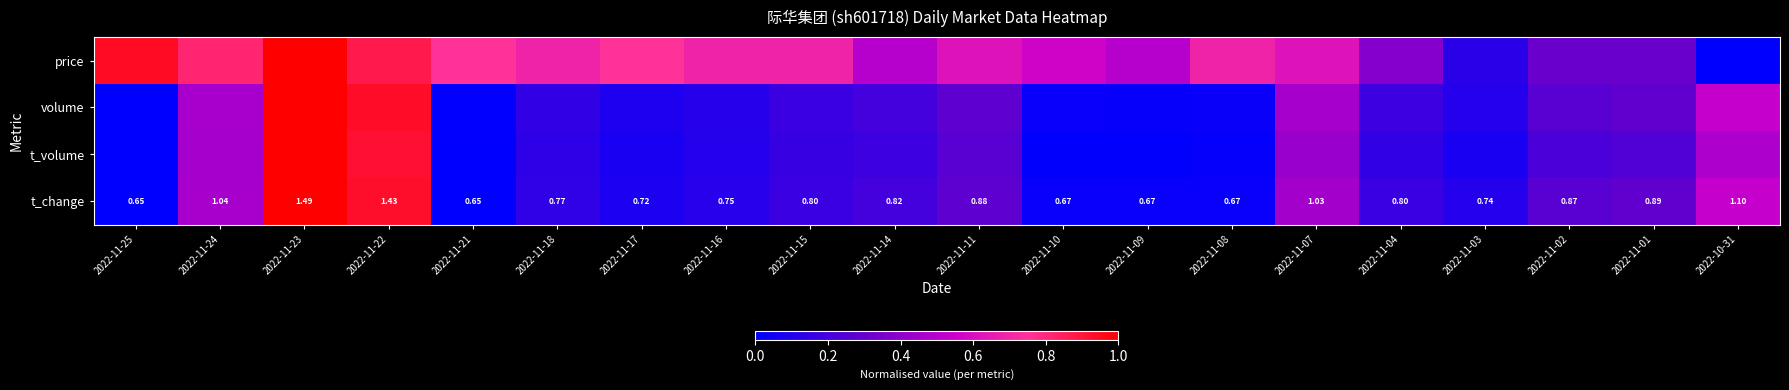

Which series has the widest spread of values?

price